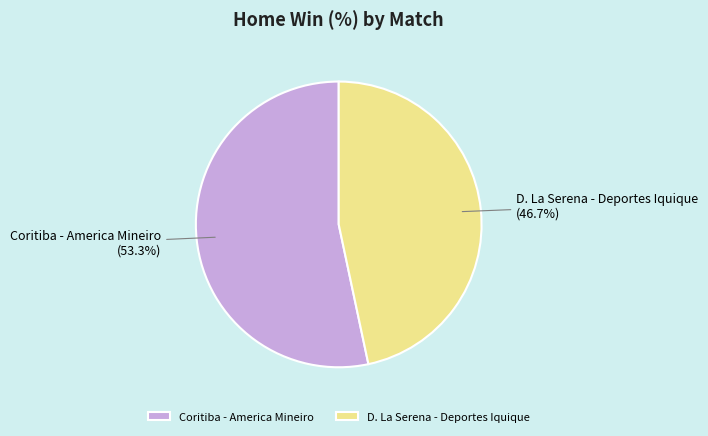

What is the ratio of the value at Coritiba - America Mineiro to the value at D. La Serena - Deportes Iquique?

1.1